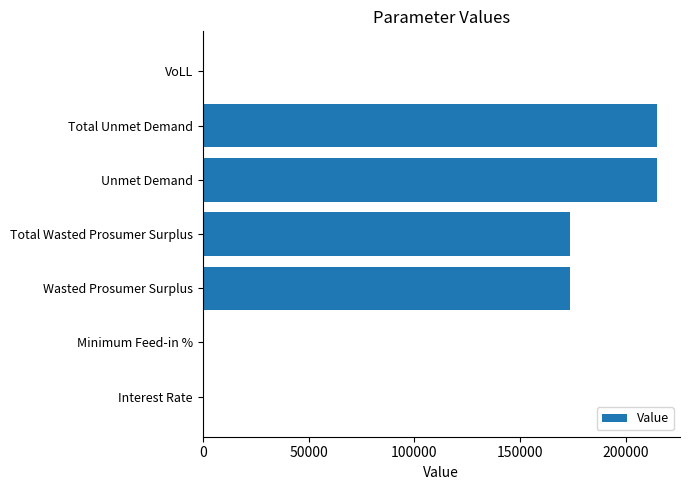

What is the greatest value displayed?

214704.2